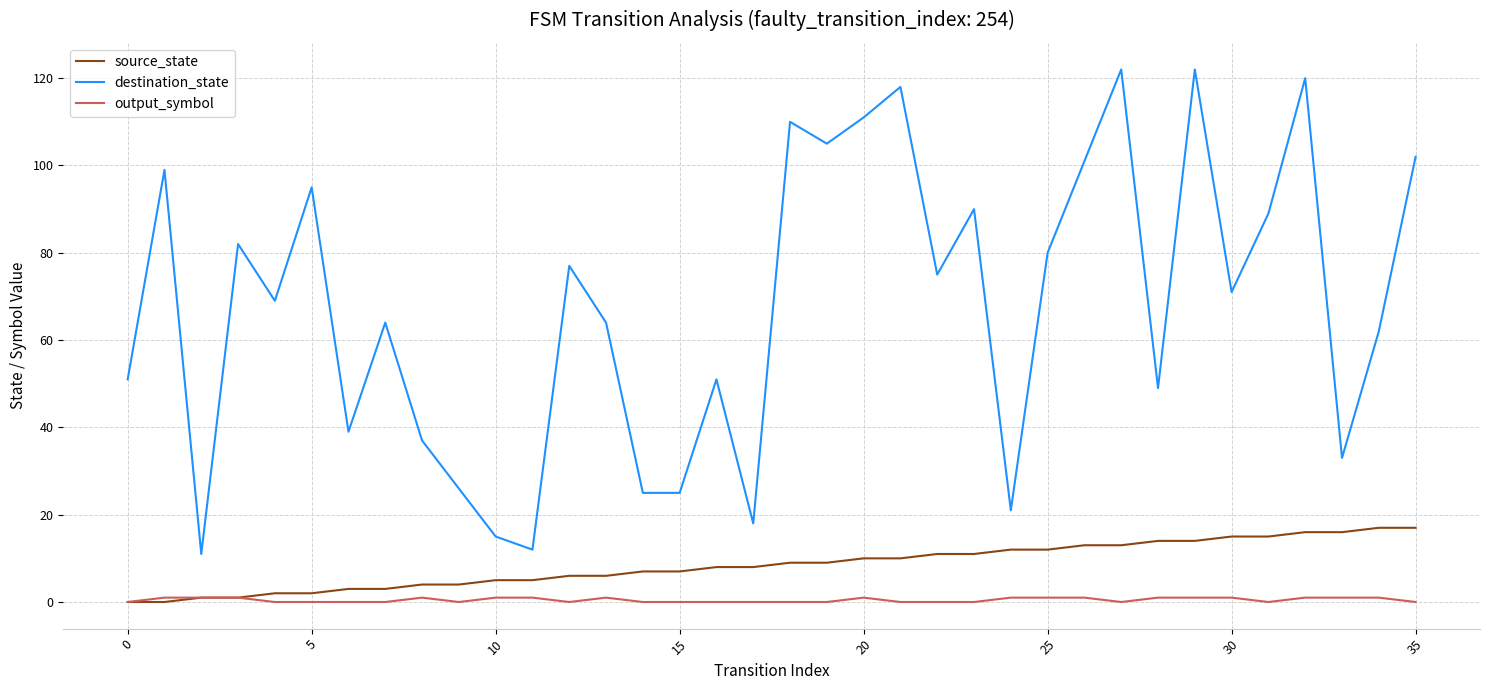

Rank the series by their maximum value, from lowest to highest.

output_symbol, source_state, destination_state